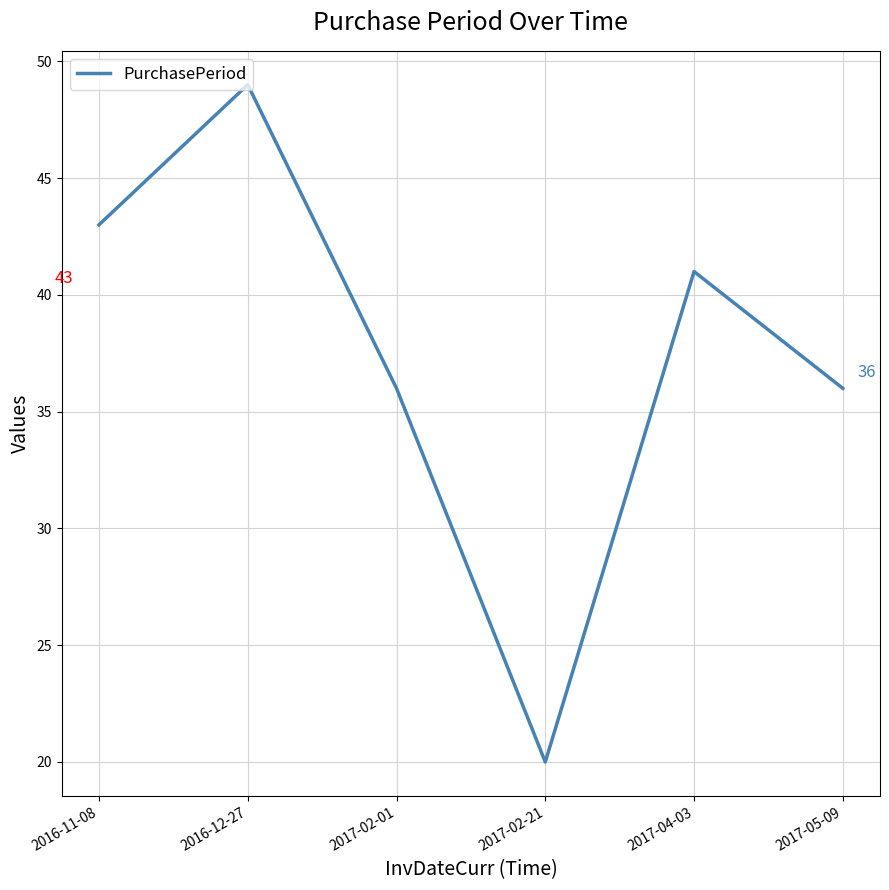

Count the number of categories in the chart.

6